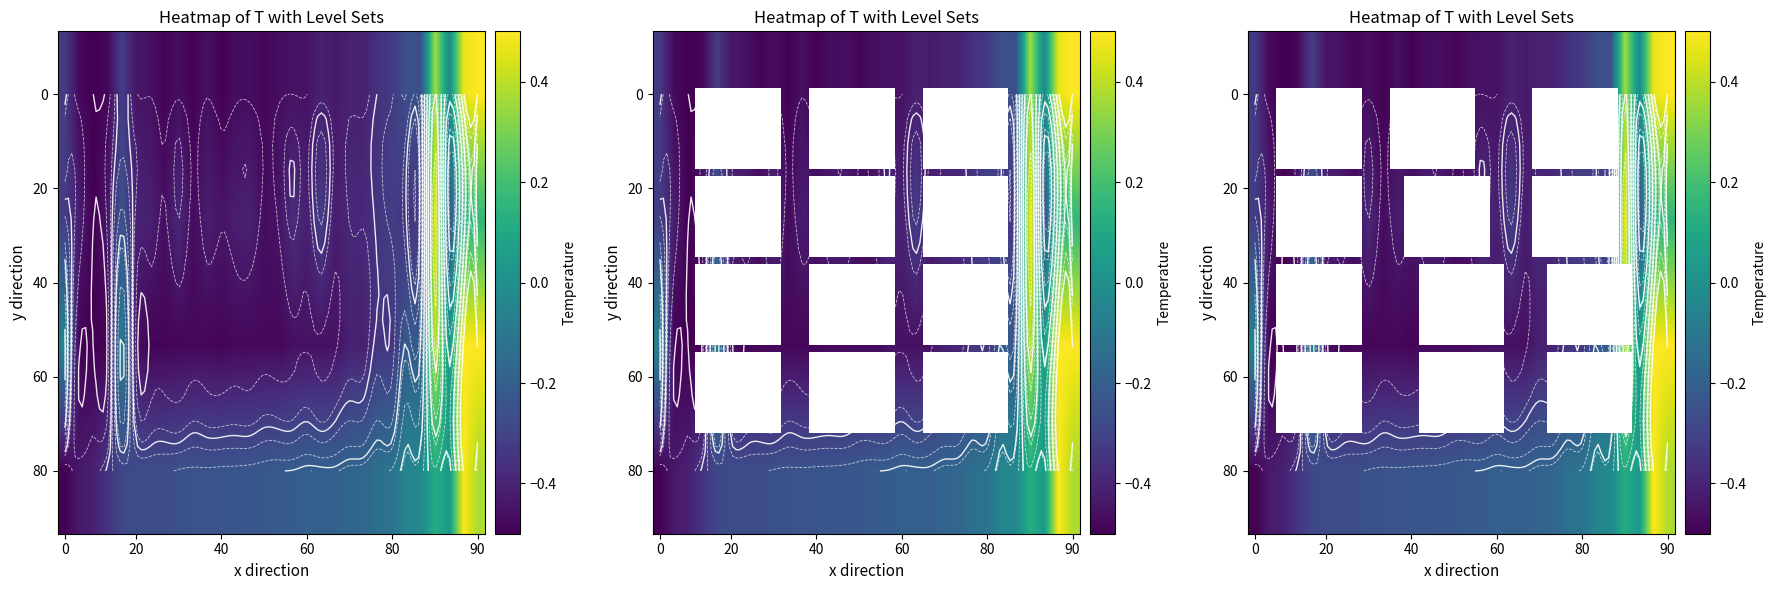

What is the difference between the highest and lowest values at 60?

0.3